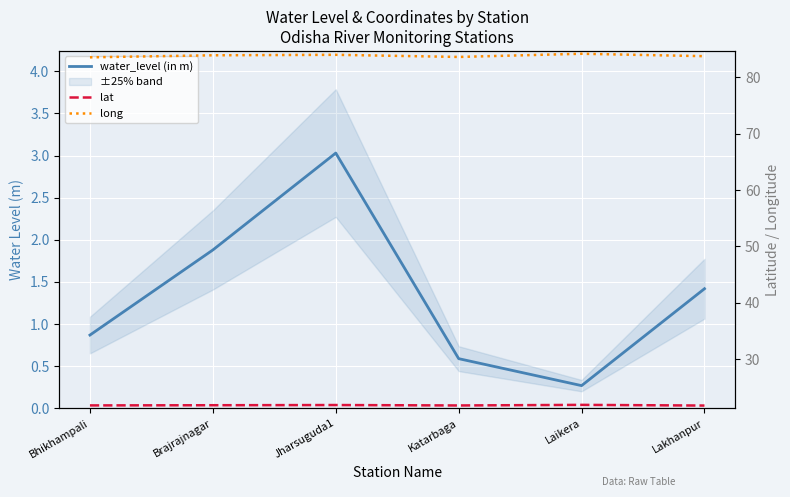

What position from the right is Laikera?

2